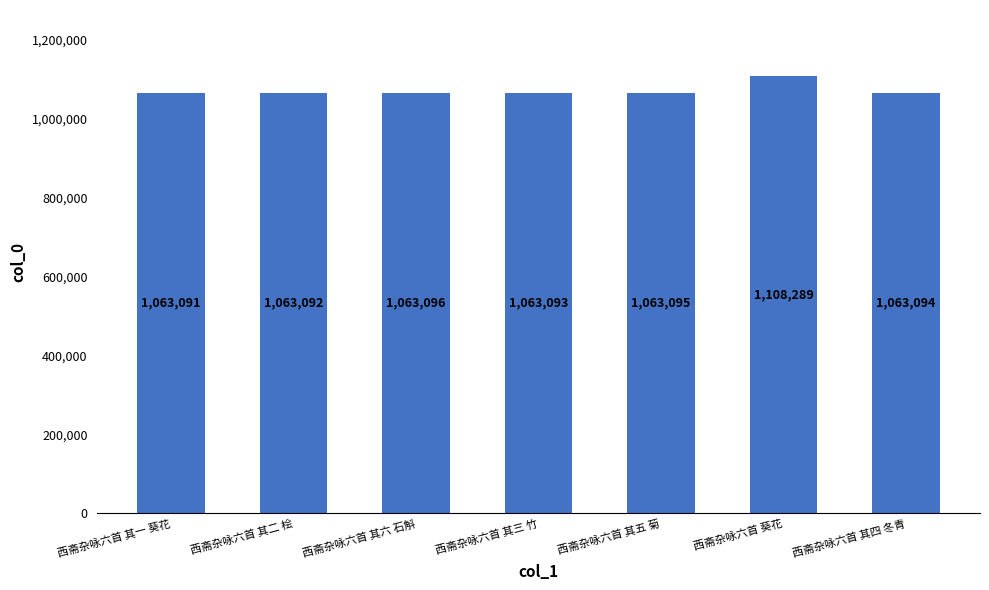

Rank the categories by value from highest to lowest.

西斋杂咏六首 葵花, 西斋杂咏六首 其六 石斛, 西斋杂咏六首 其五 菊, 西斋杂咏六首 其四 冬青, 西斋杂咏六首 其三 竹, 西斋杂咏六首 其二 桧, 西斋杂咏六首 其一 葵花